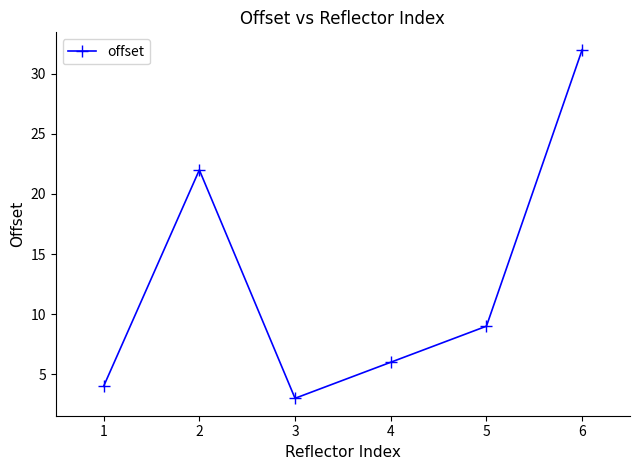

List the labels in order of value, smallest first.

3, 1, 4, 5, 2, 6